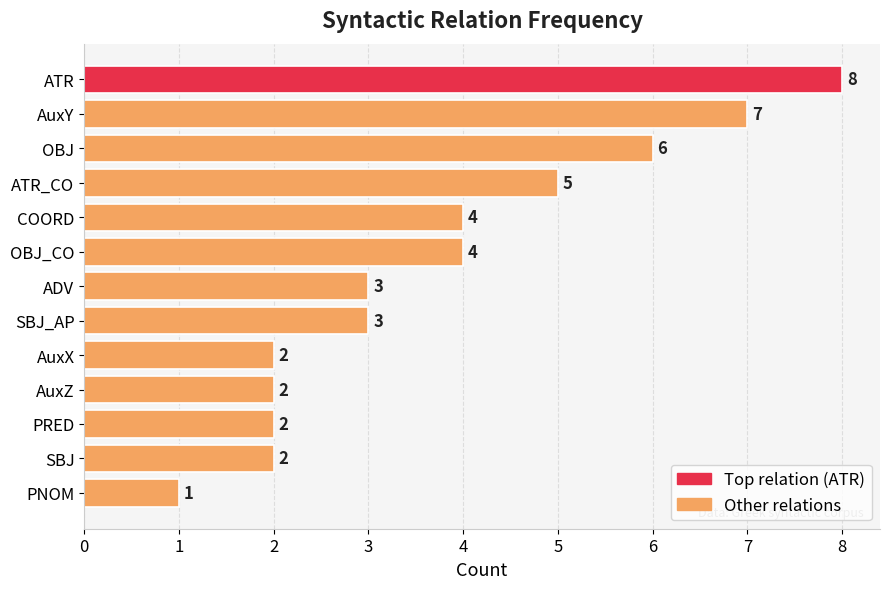

What is the change in value from ATR to AuxX?

-6